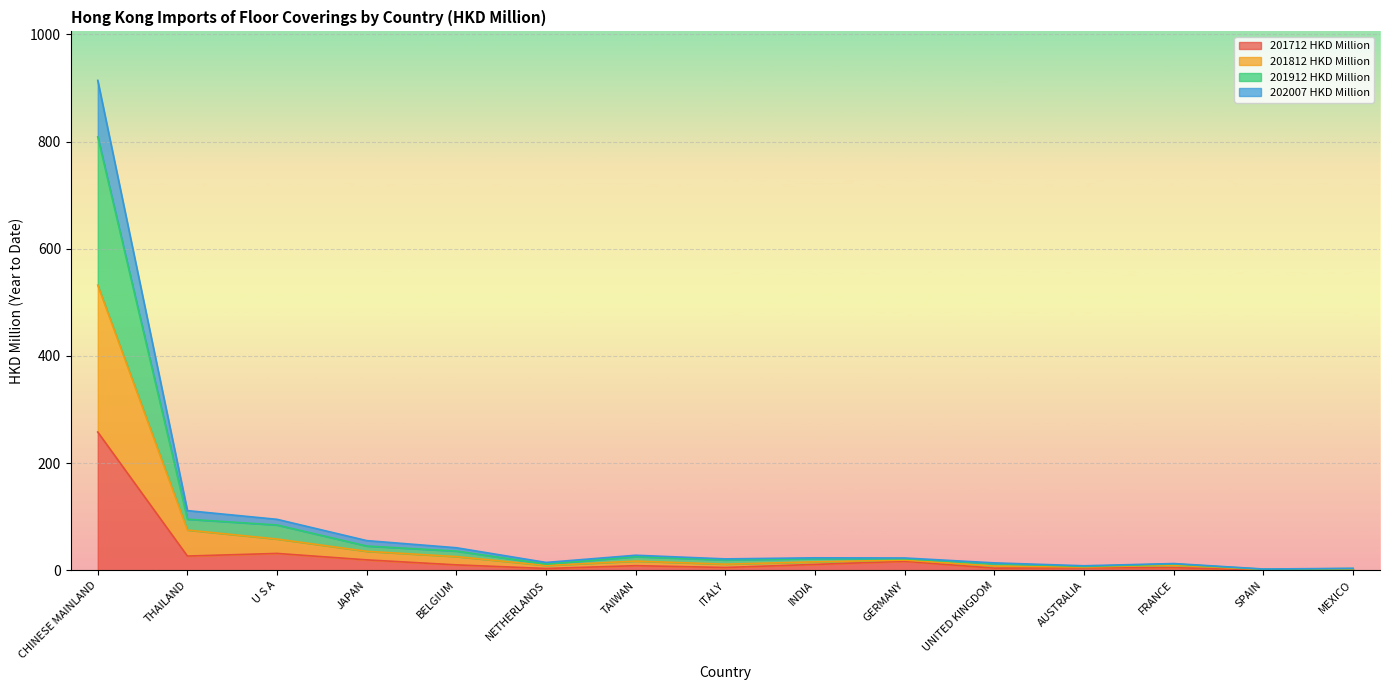

At which category is the sum across all series the highest?

CHINESE MAINLAND